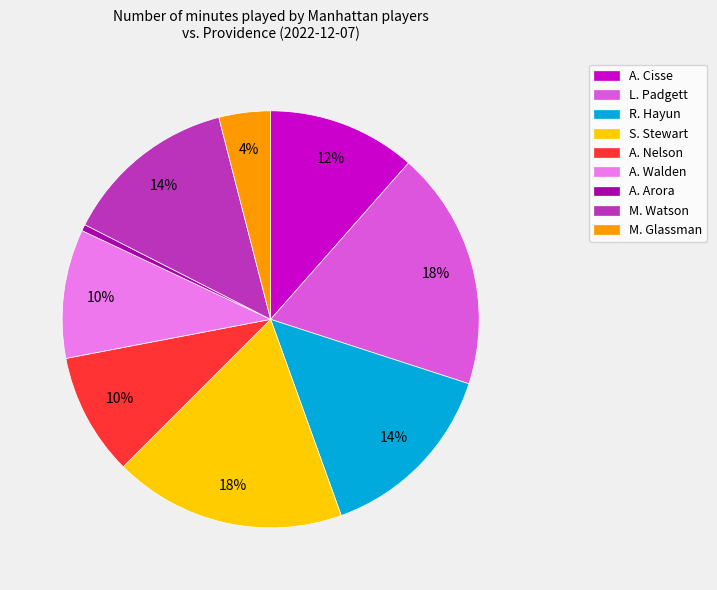

To the nearest percent, what portion does S. Stewart represent?

18%